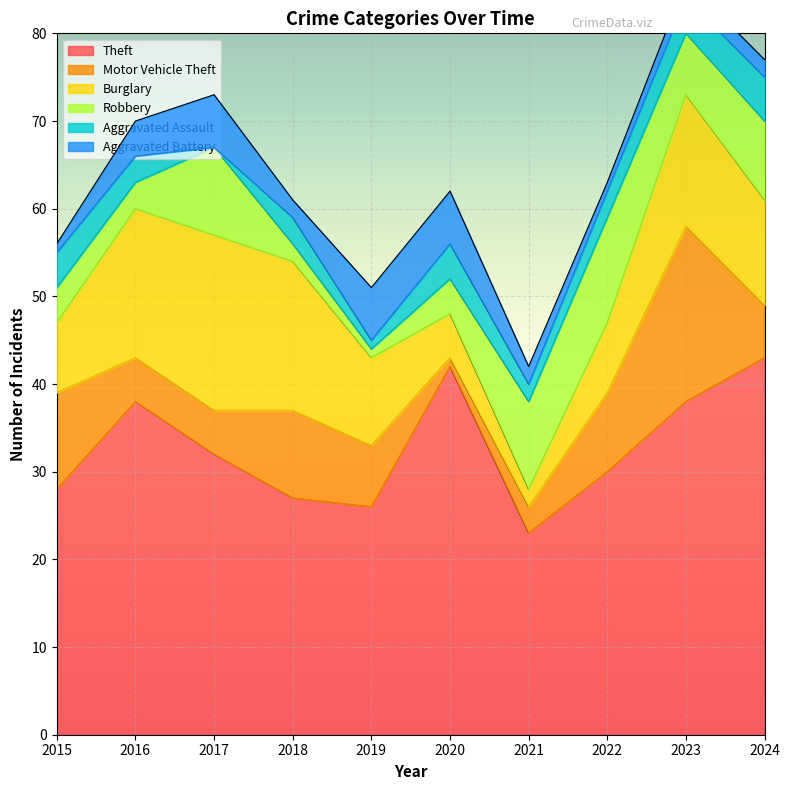

At which label does Aggravated Battery reach its peak?

2017